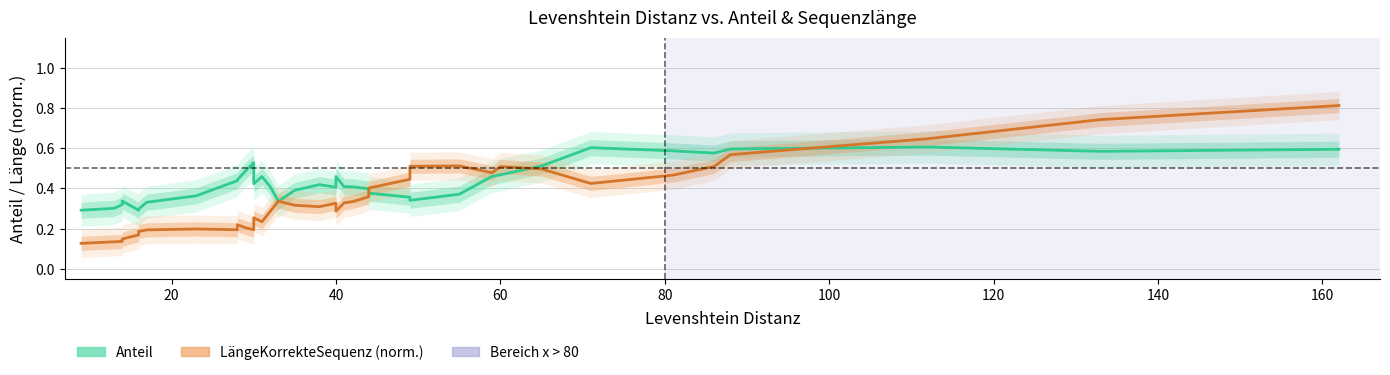

The value of LängeKorrekteSequenz (norm.) at 40 is 0.4. True or false?

False